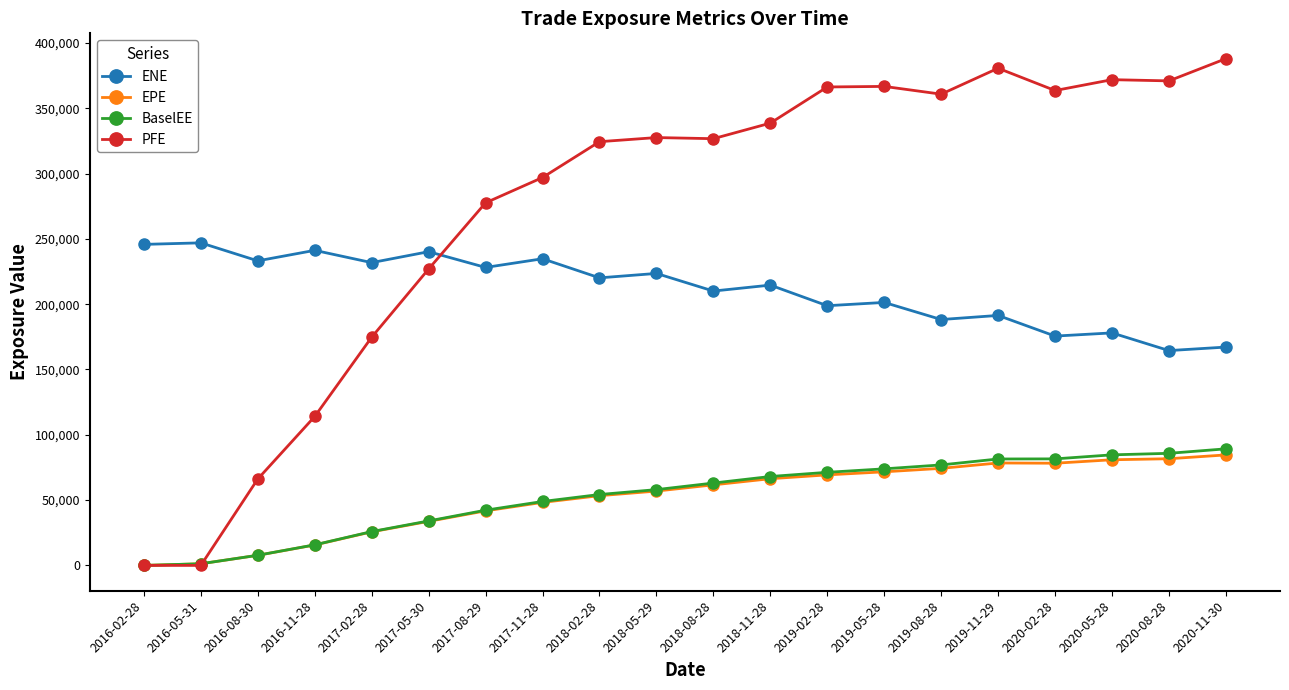

Is it true that ENE equals 246965.0 at 2016-05-31?

True